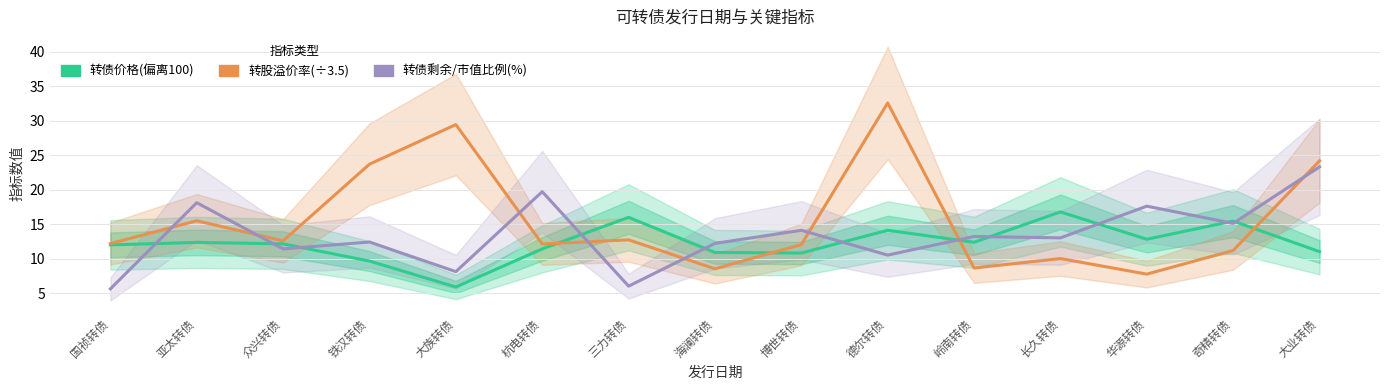

Is the value of 转股溢价率(÷3.5) at 亚太转债 greater than the value of 转债价格(偏离100) at 铁汉转债?

Yes